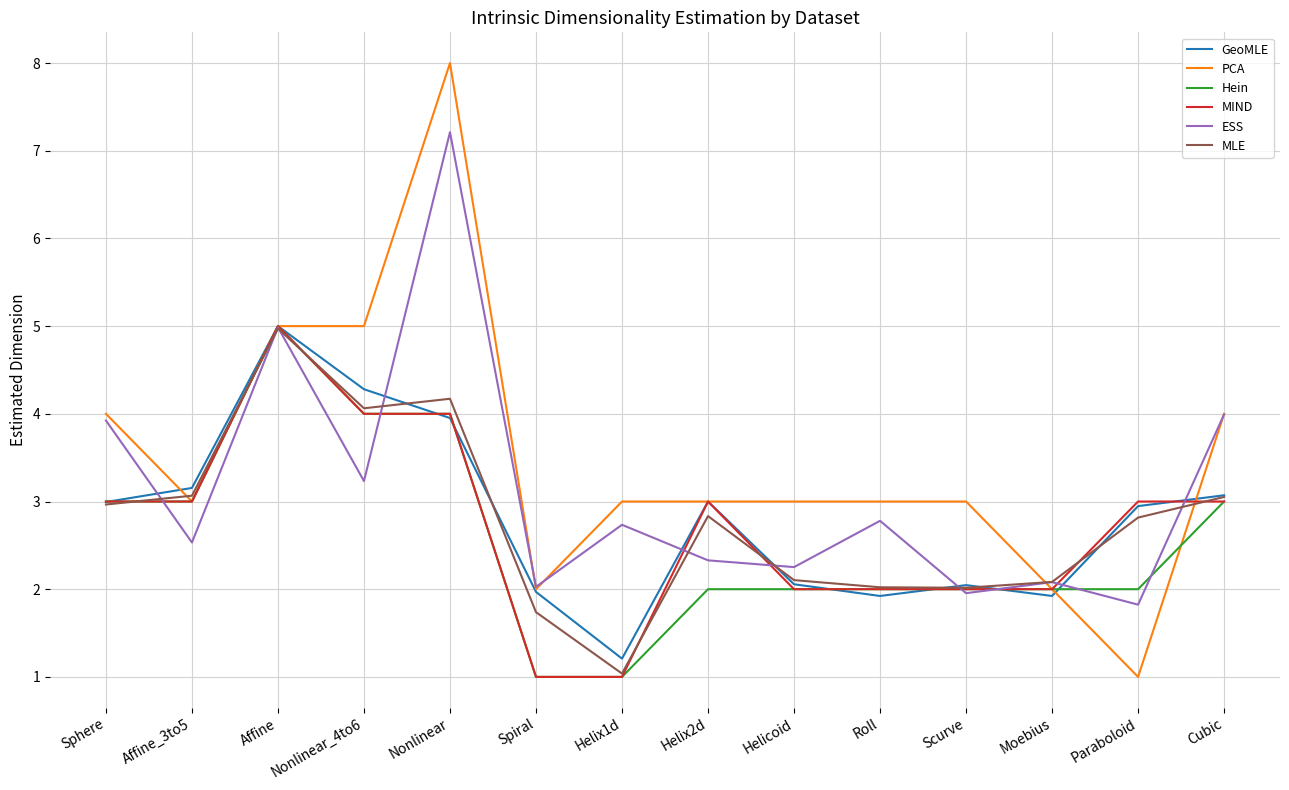

True or false: MIND has more than 1 points higher than both neighbors.

True